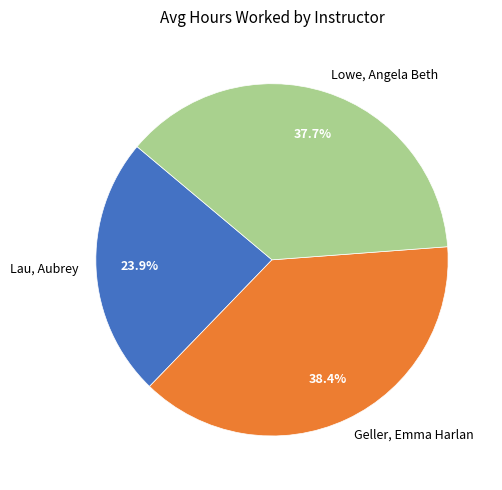

What is the smallest slice in the pie chart?

Lau, Aubrey